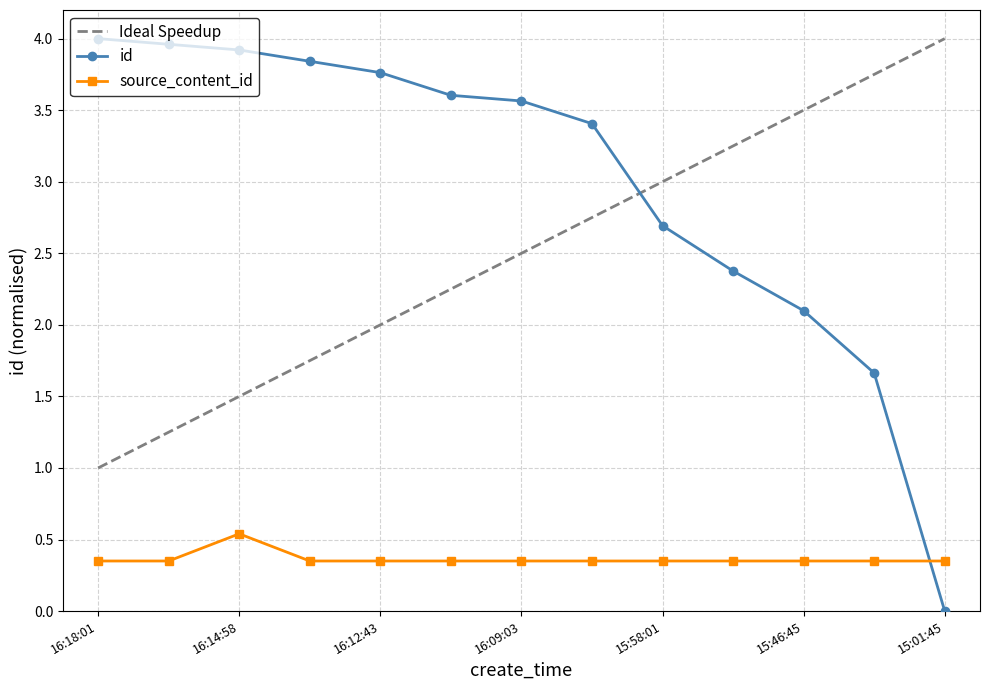

The value of id at 16:18:01 is 4.0. True or false?

True